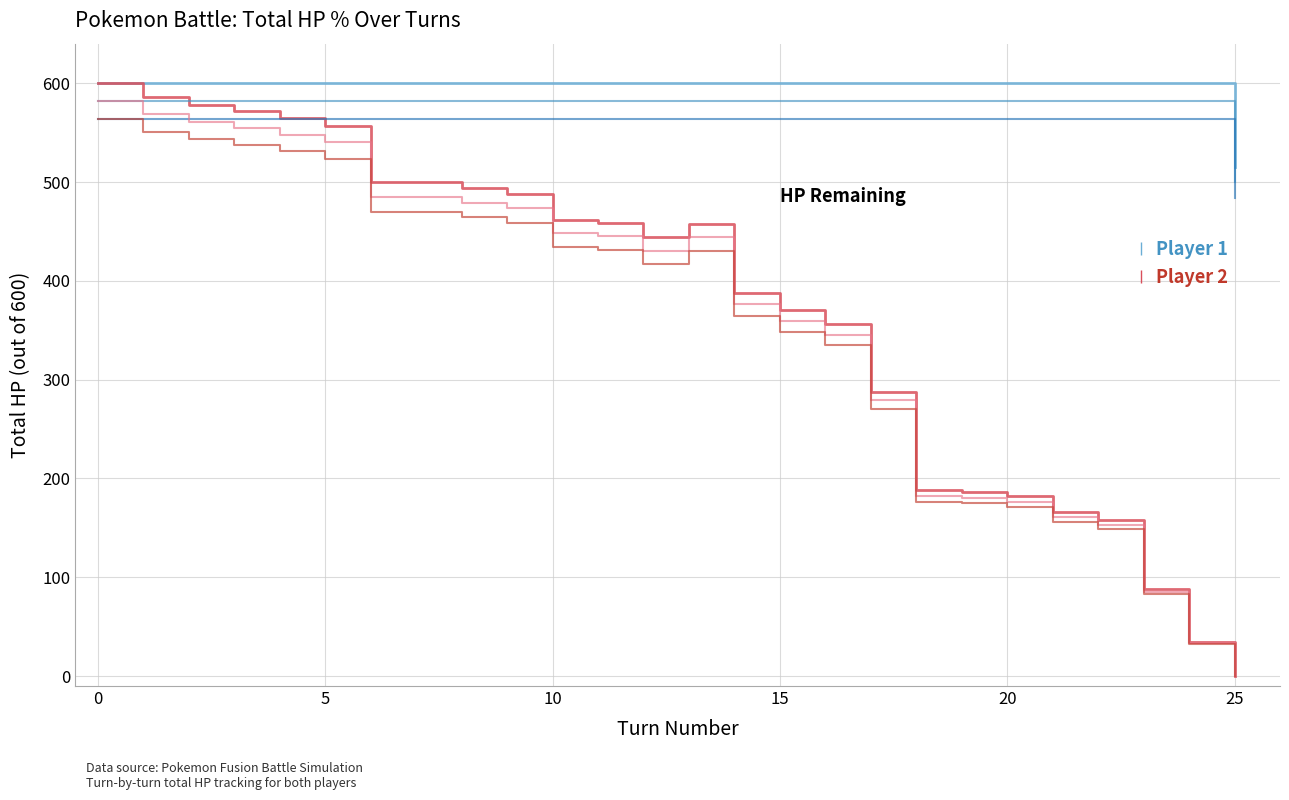

Does the chart have visible grid lines?

Yes